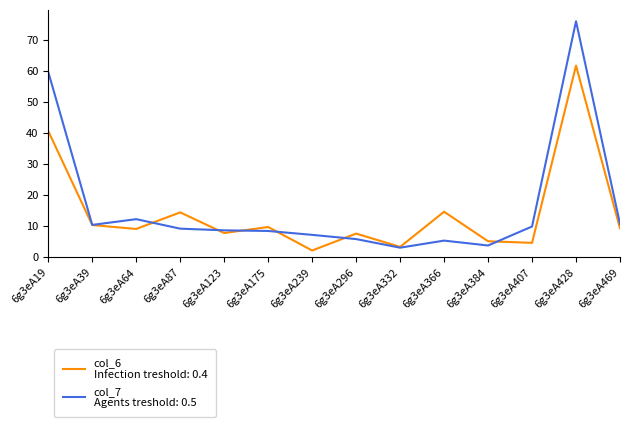

What is the greatest value displayed?

75.9